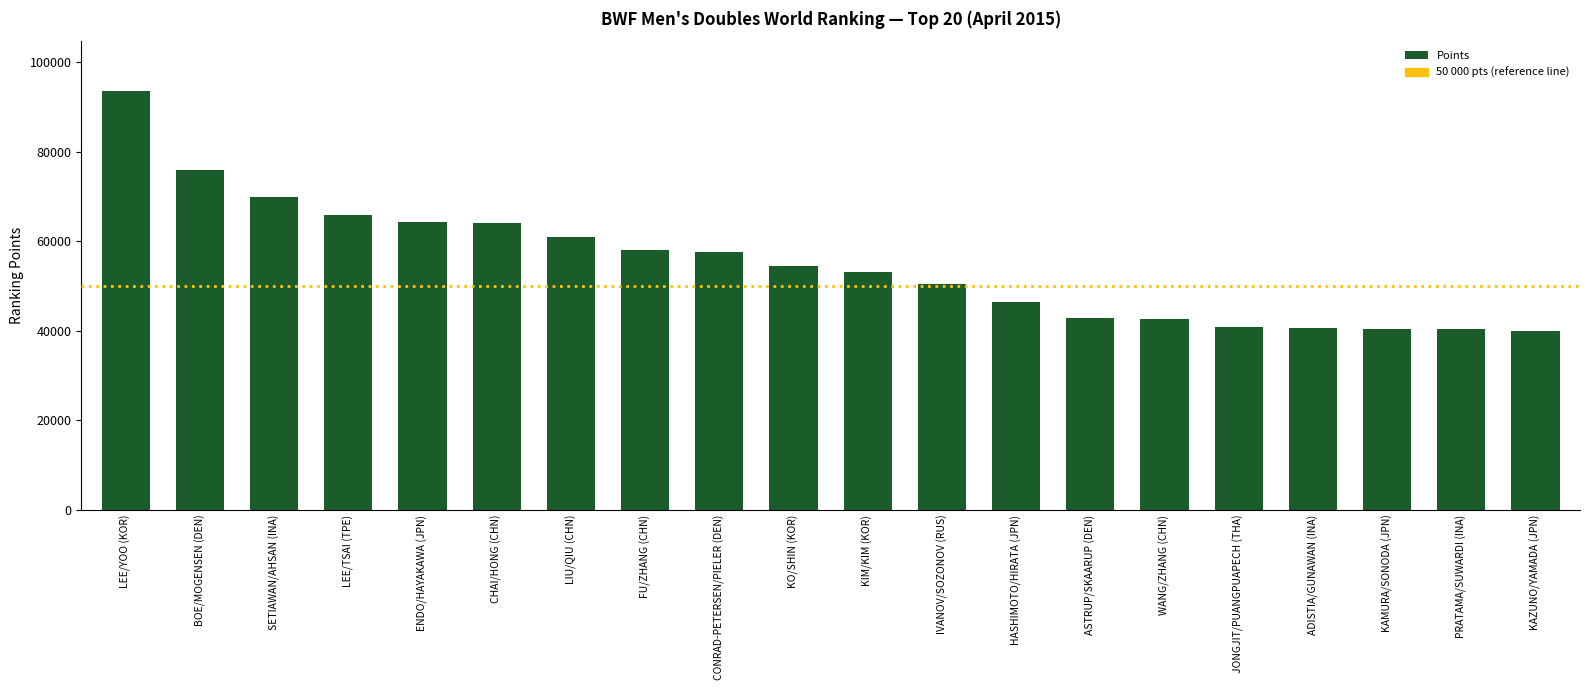

What is the maximum value shown in the chart?

93488.2